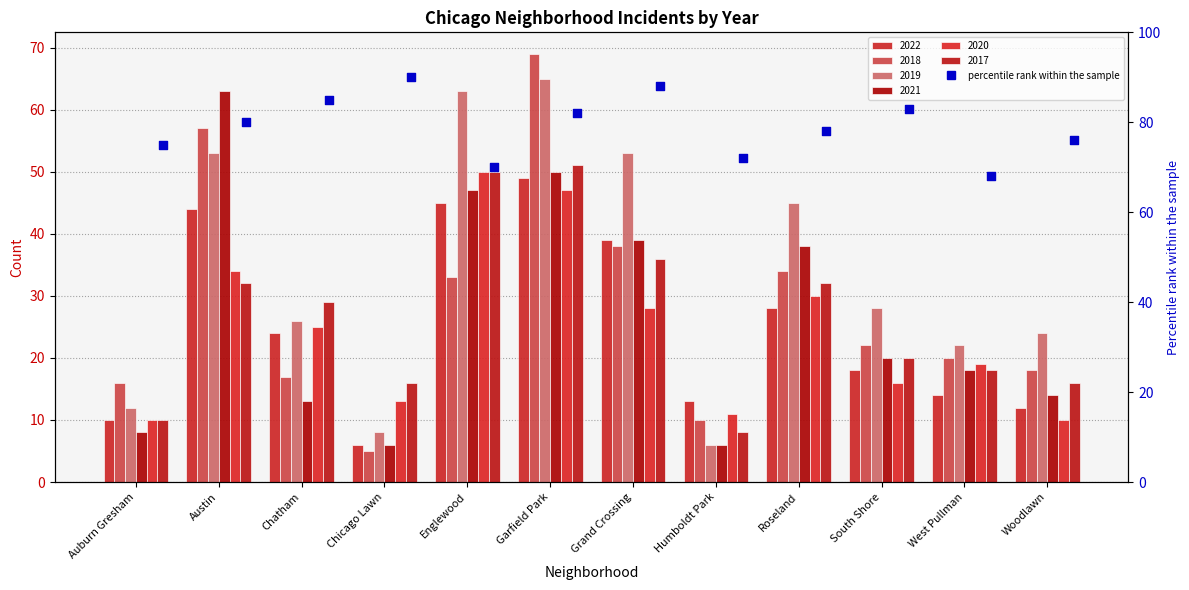

Approximately how many times larger is the value at Chicago Lawn compared to West Pullman?

1.3